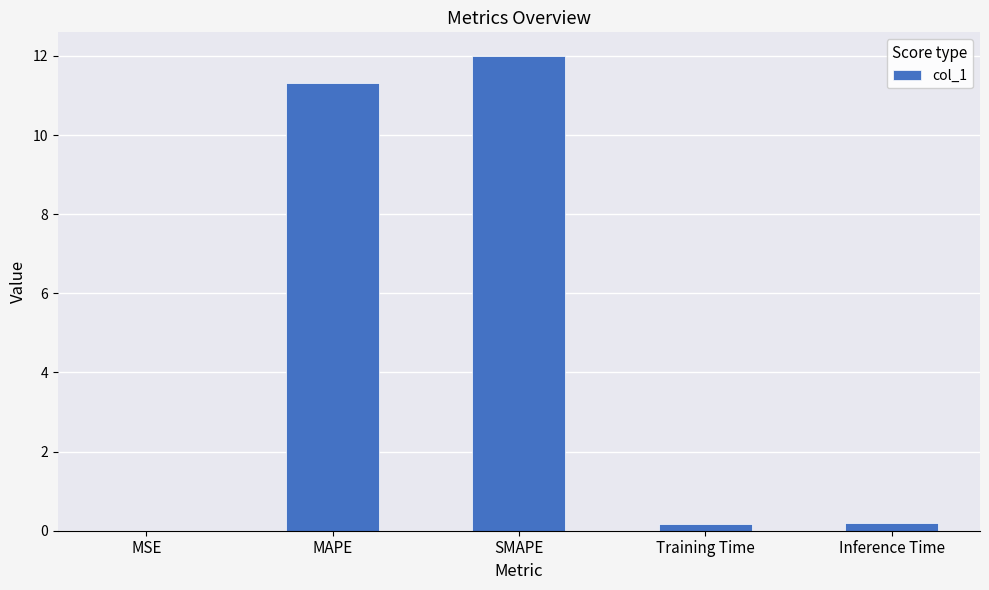

What is the greatest value displayed?

12.0